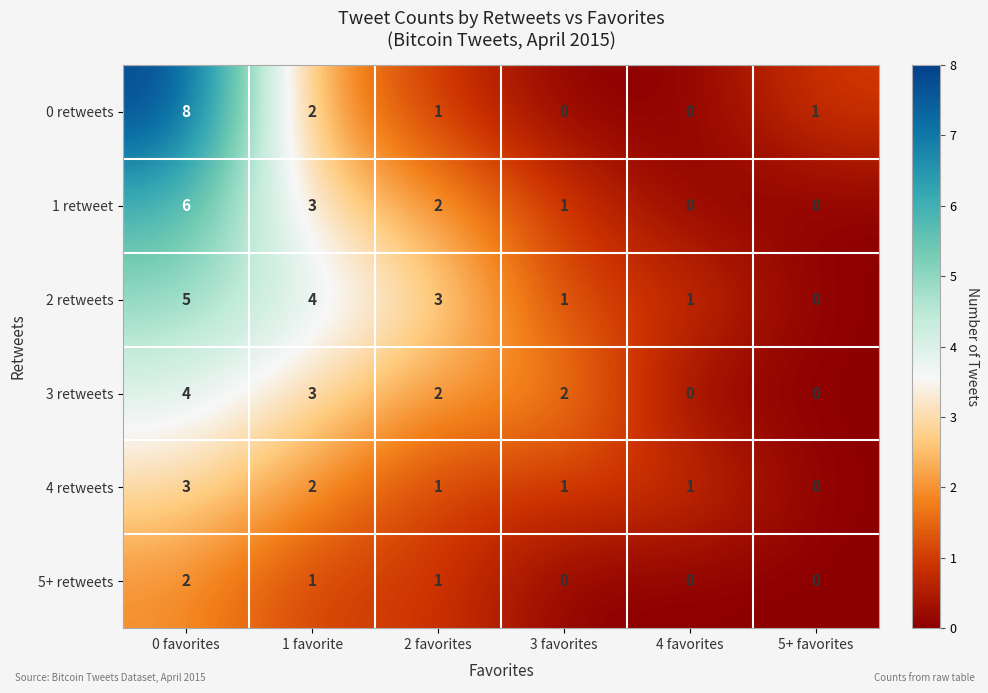

How many values in the 0 retweets series are below 1?

2